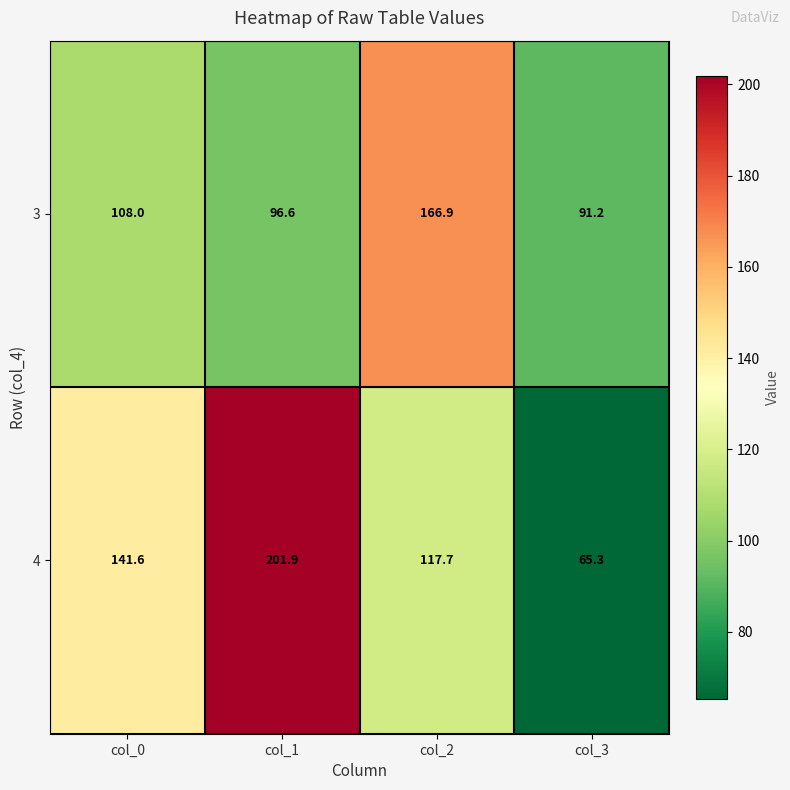

At col_1, list the series in order from smallest to largest.

3, 4